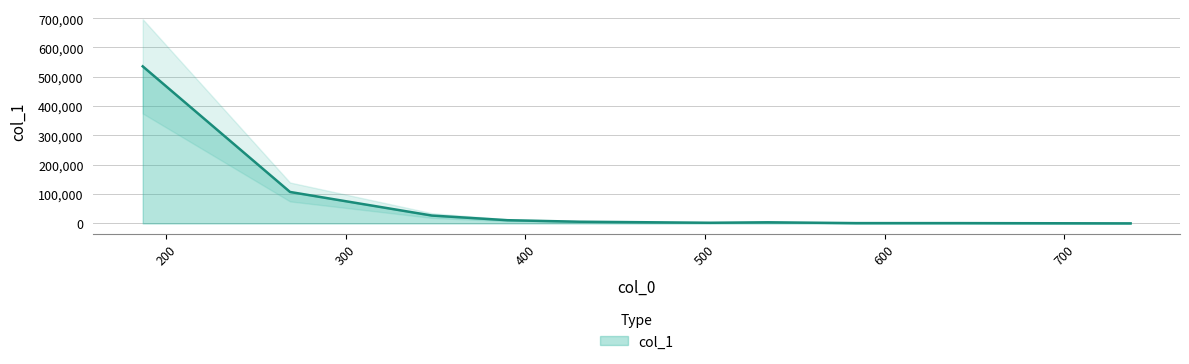

True or false: the data shows 7587.3 at 348.

False